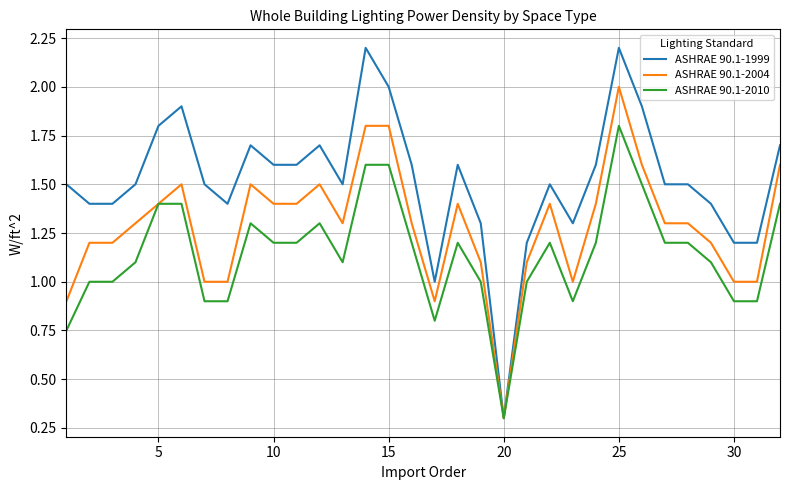

Which series has the widest spread of values?

ASHRAE 90.1-1999